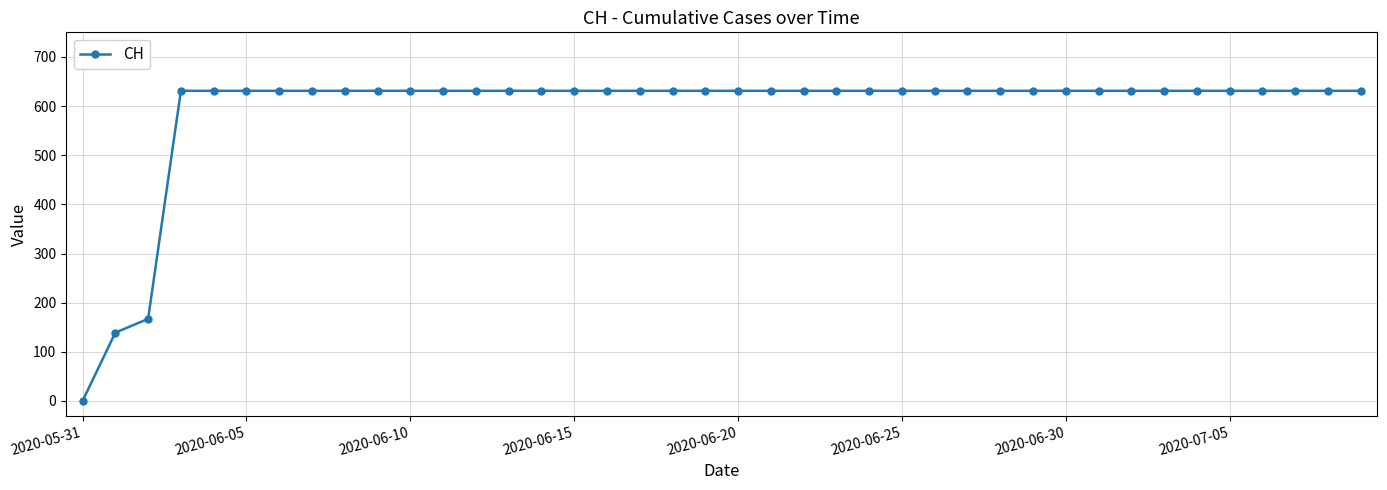

What is the greatest value displayed?

631